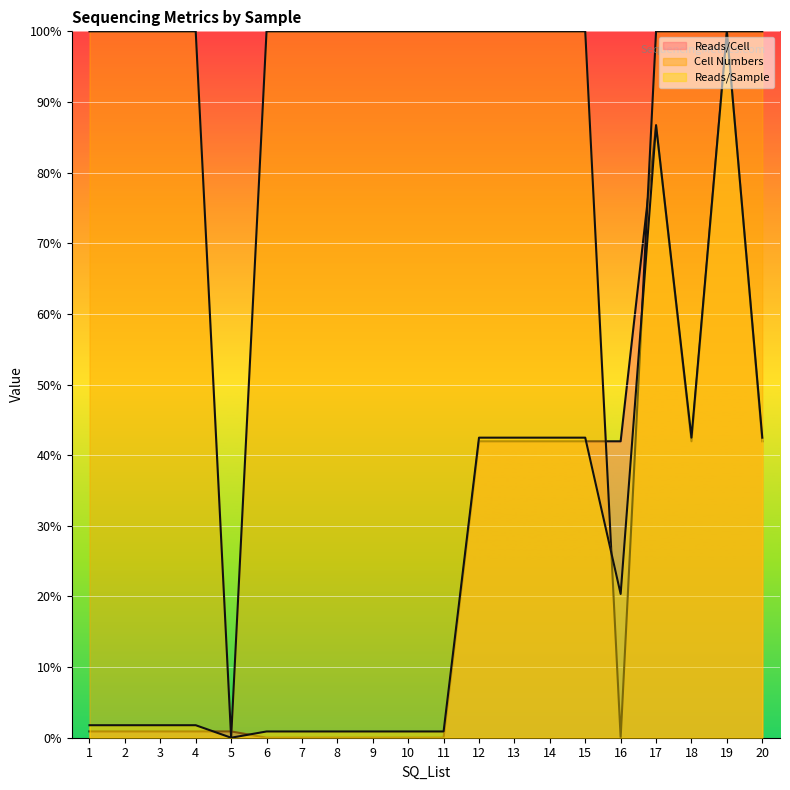

True or false: Cell Numbers has more than 0 points higher than both neighbors.

False